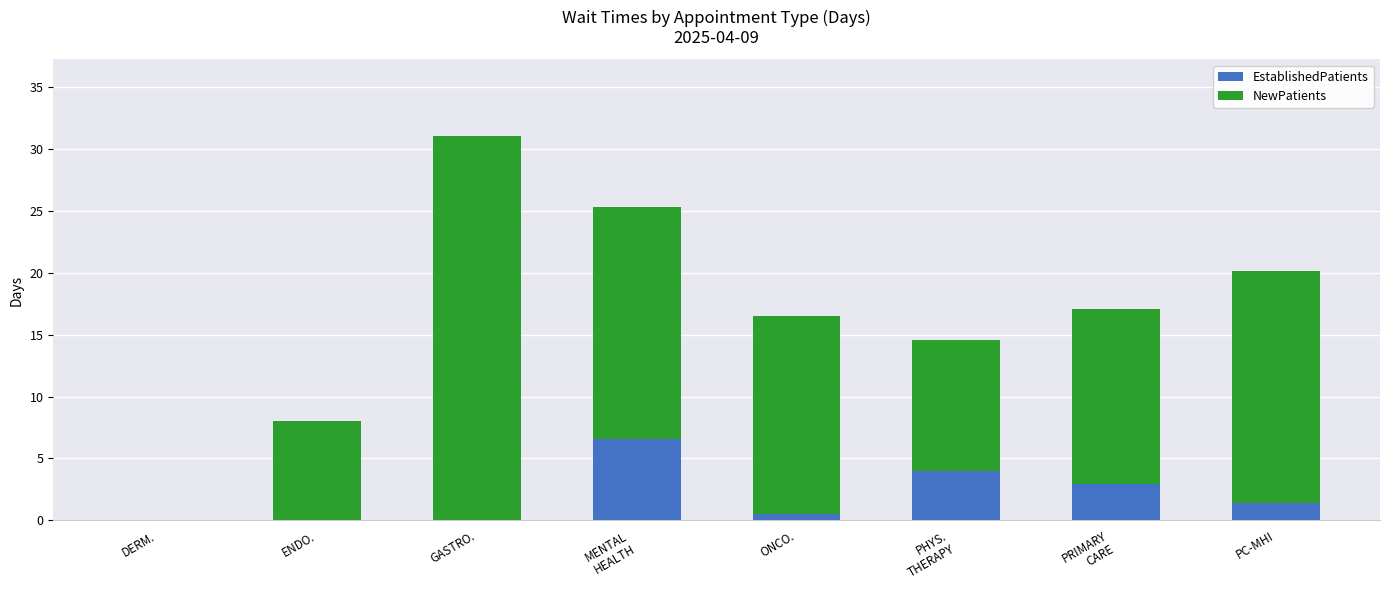

Which category has the highest value in the EstablishedPatients series?

MENTAL
HEALTH